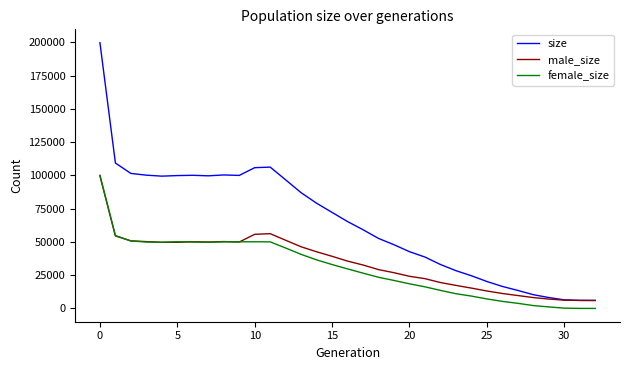

In female_size, how many points are lower than both neighbors (excluding endpoints)?

3